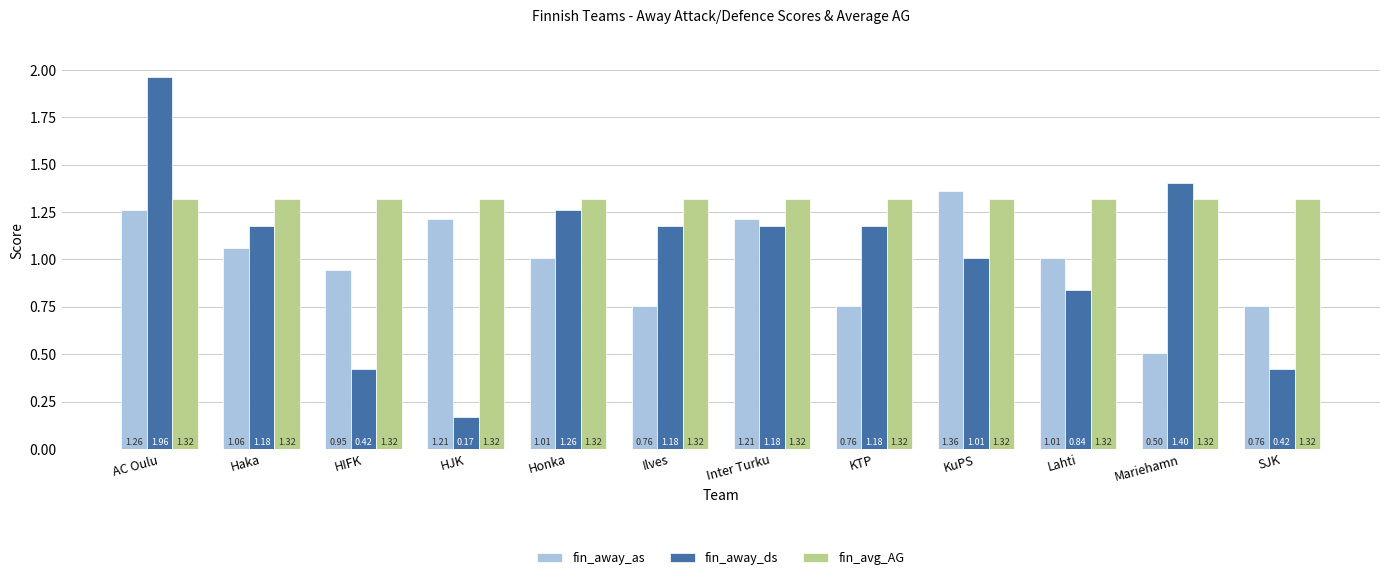

Where is fin_away_as nearest to the value 0?

Mariehamn